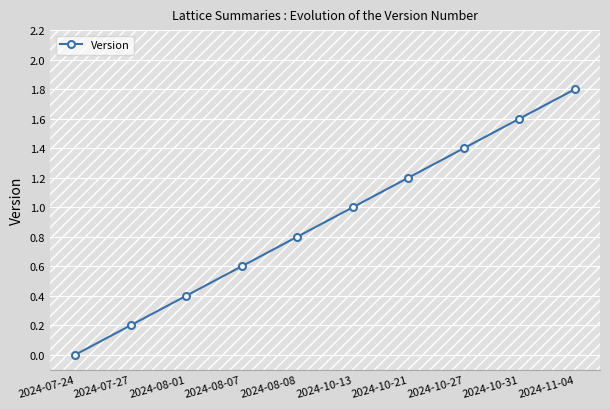

Reading left to right, list all the values displayed in this chart.

0.0	0.2	0.4	0.6	0.8	1.0	1.2	1.4	1.6	1.8